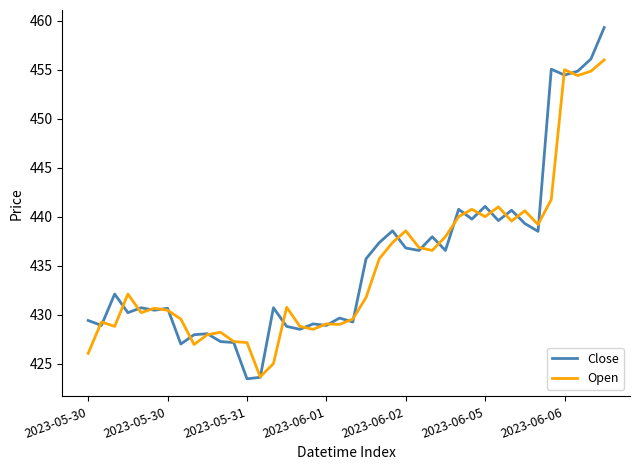

True or false: Open has more than 0 interior local peaks.

True